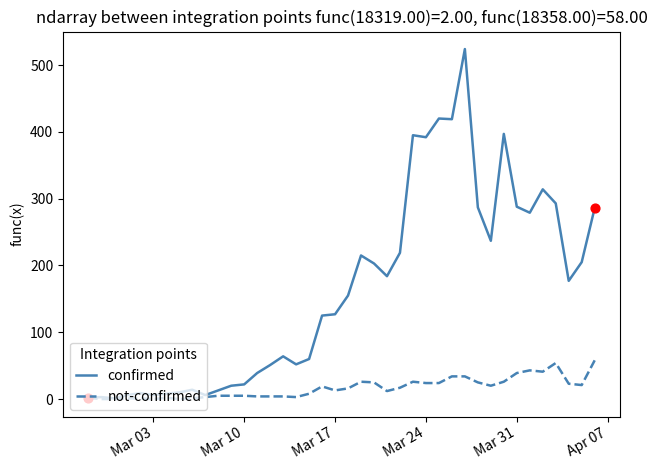

At how many categories does at least one series exceed 272?

12